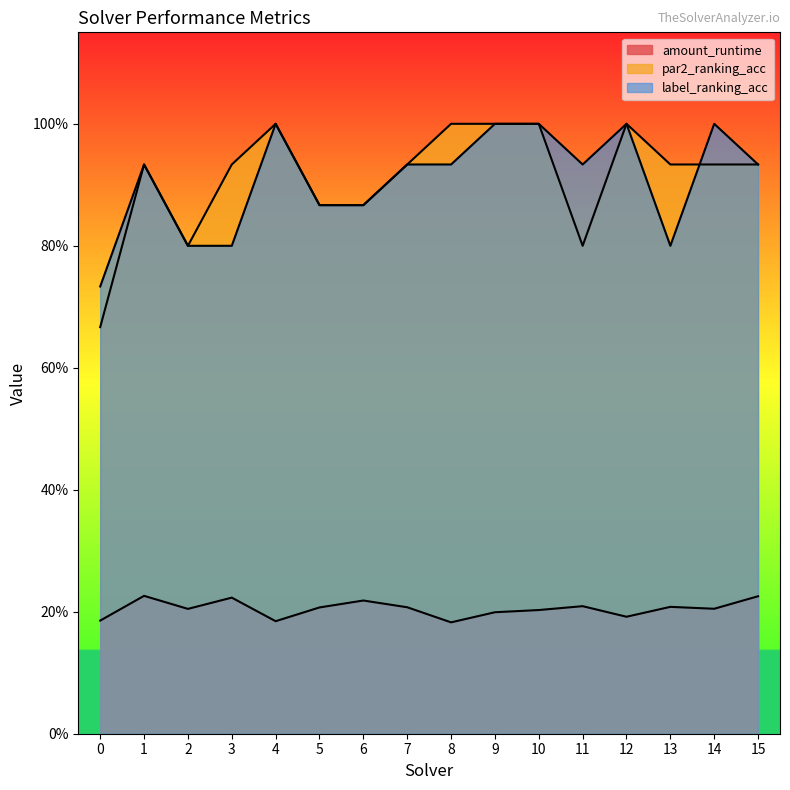

At how many categories does at least one series exceed 0?

16